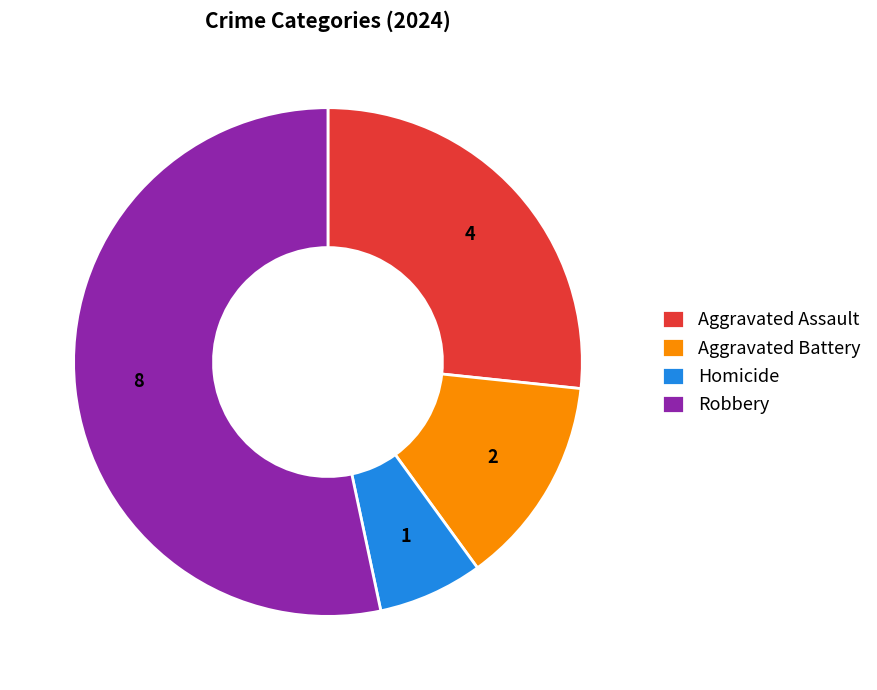

How many segments does this pie chart have?

4